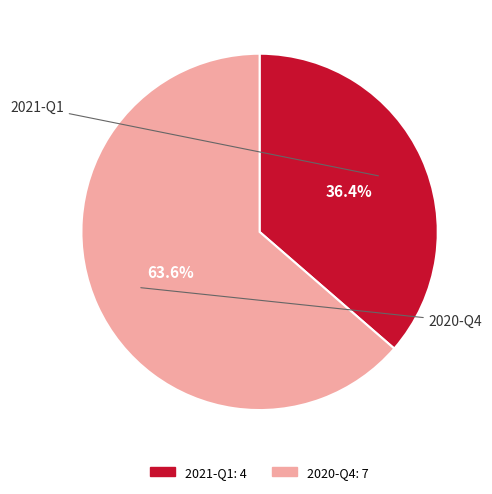

Rank the categories by value from lowest to highest.

2021-Q1, 2020-Q4